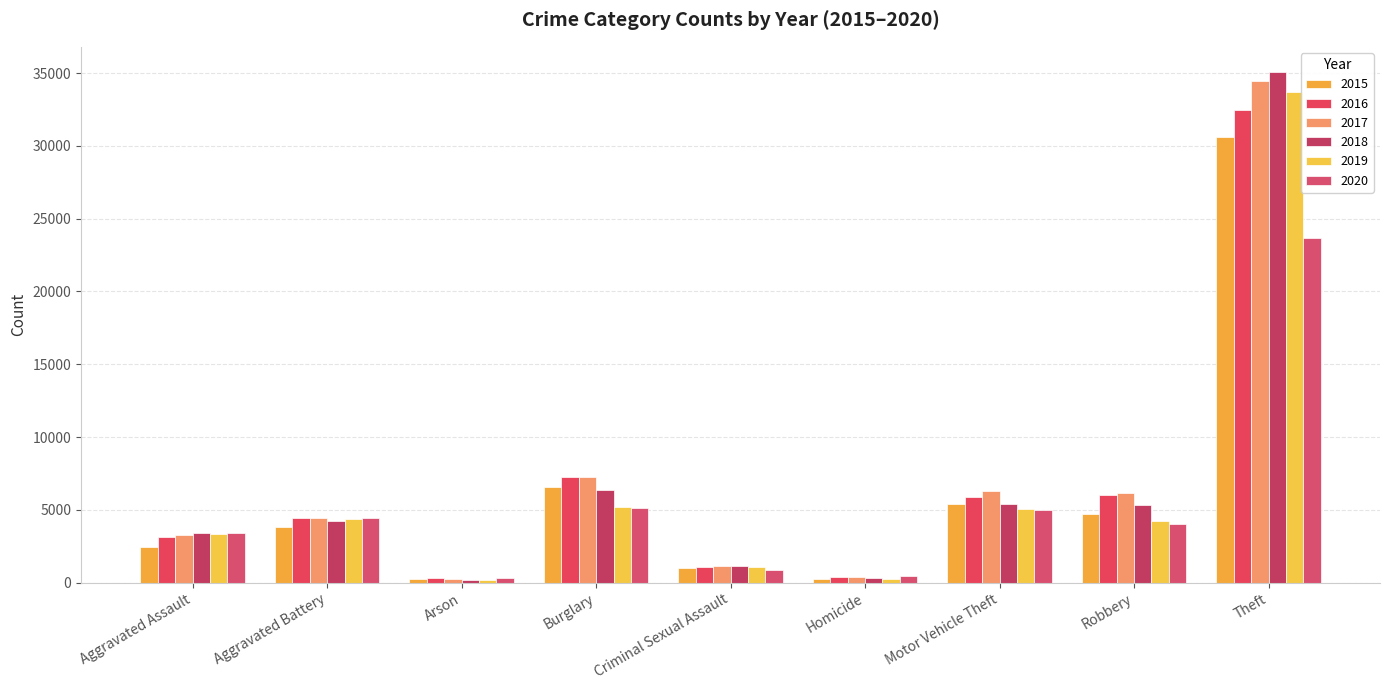

True or false: 2016 has a value of 7233 at Burglary.

True